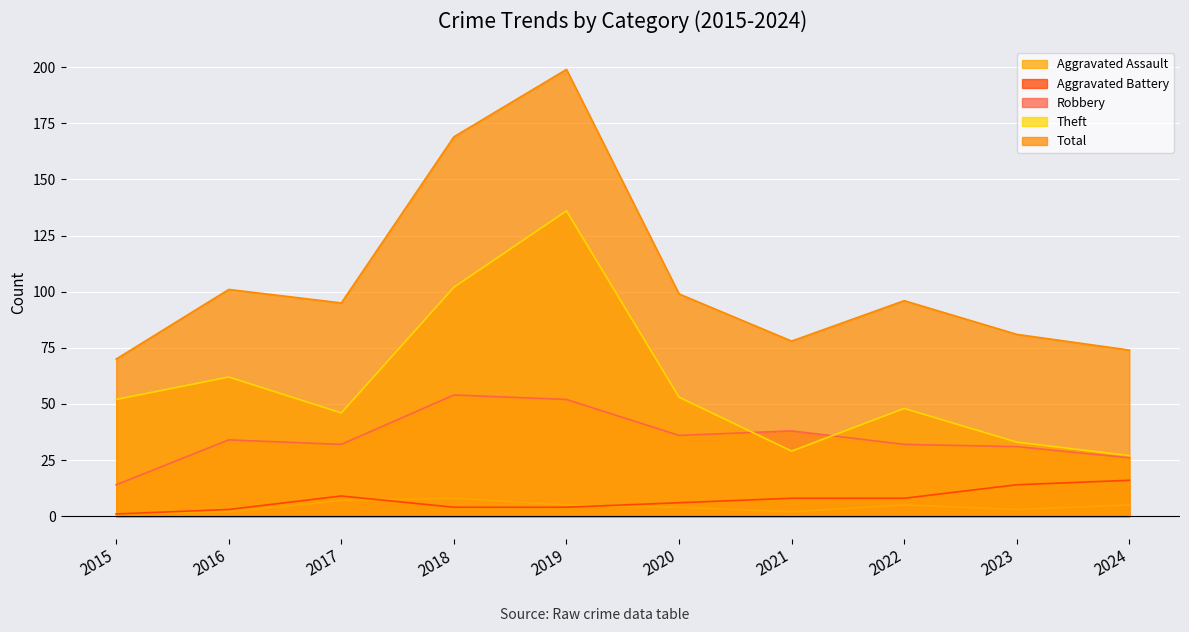

What is the average value of the Aggravated Assault series?

4